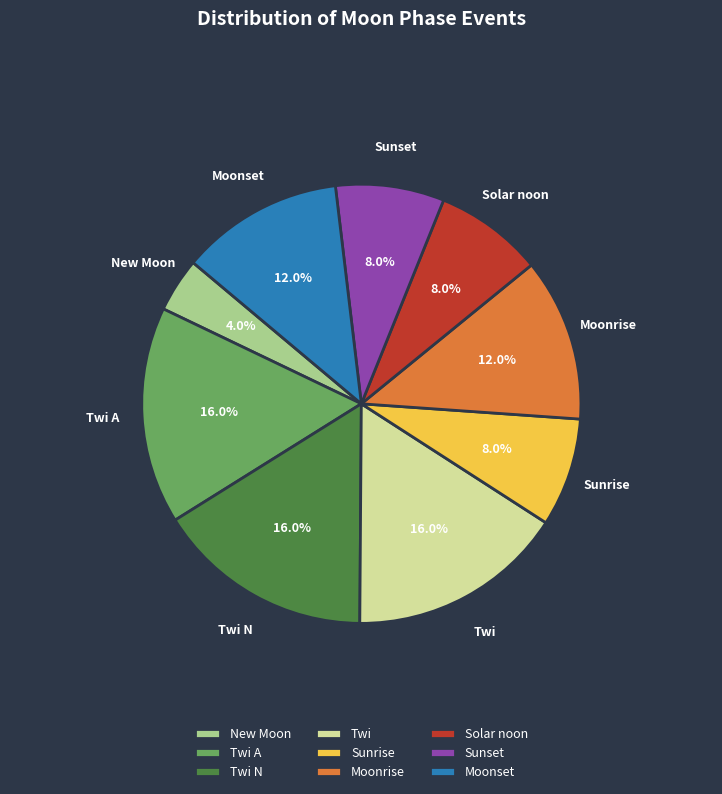

What percentage do New Moon and Sunset together represent?

12.0%